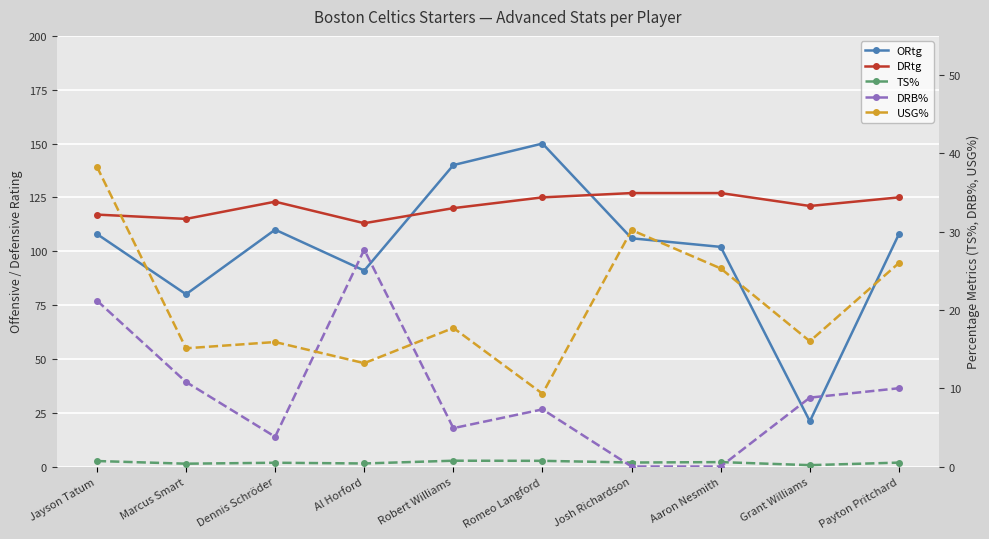

What are all the series names shown in the legend?

ORtg, DRtg, TS%, DRB%, USG%